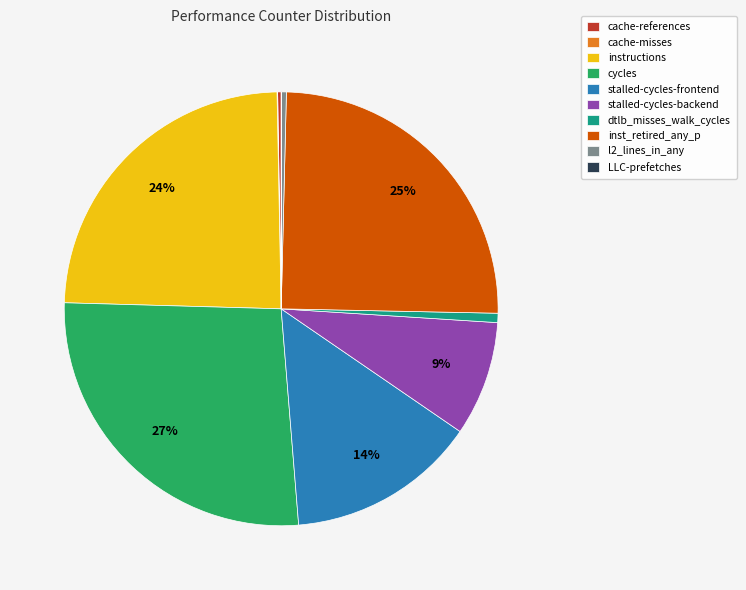

To the nearest percent, what portion does instructions represent?

24%